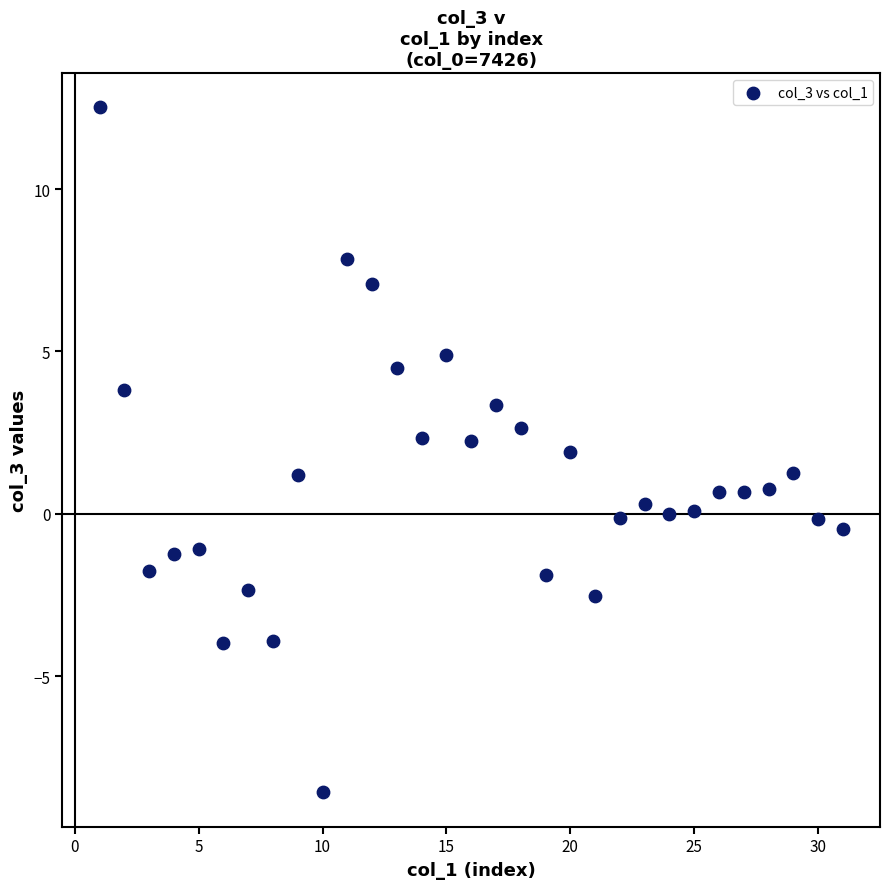

What is the range of Y values (max minus min)?

21.1